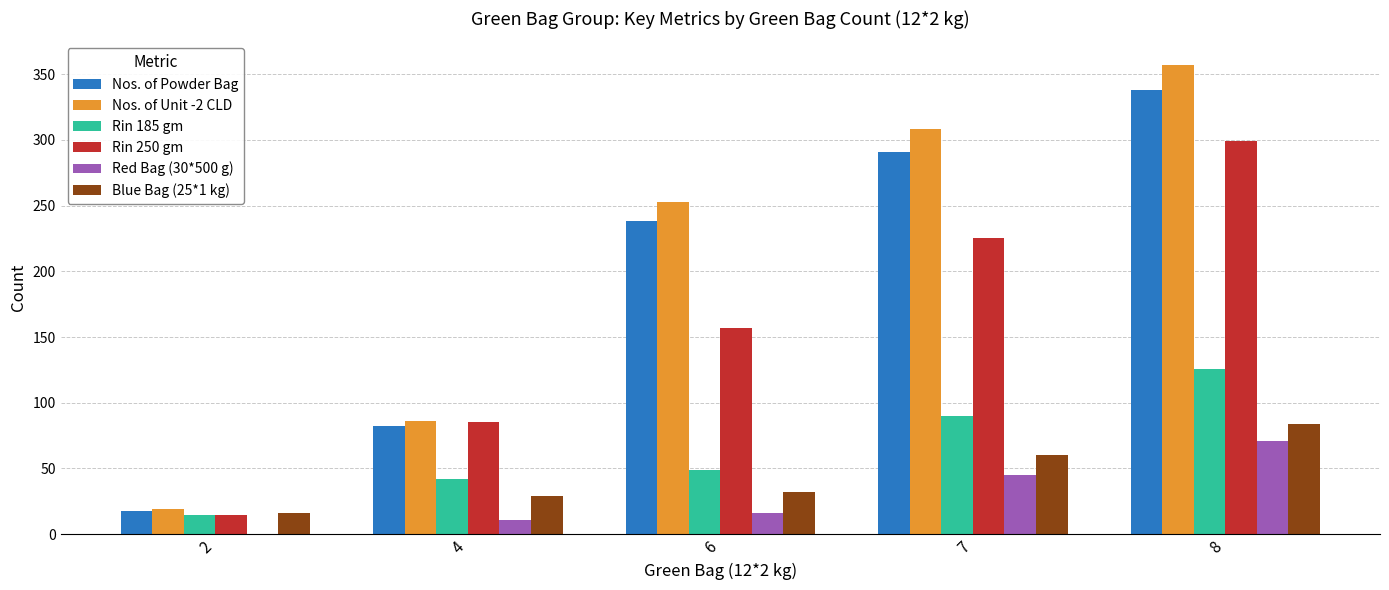

Is the value of Rin 185 gm at 4 greater than the value of Rin 250 gm at 8?

No